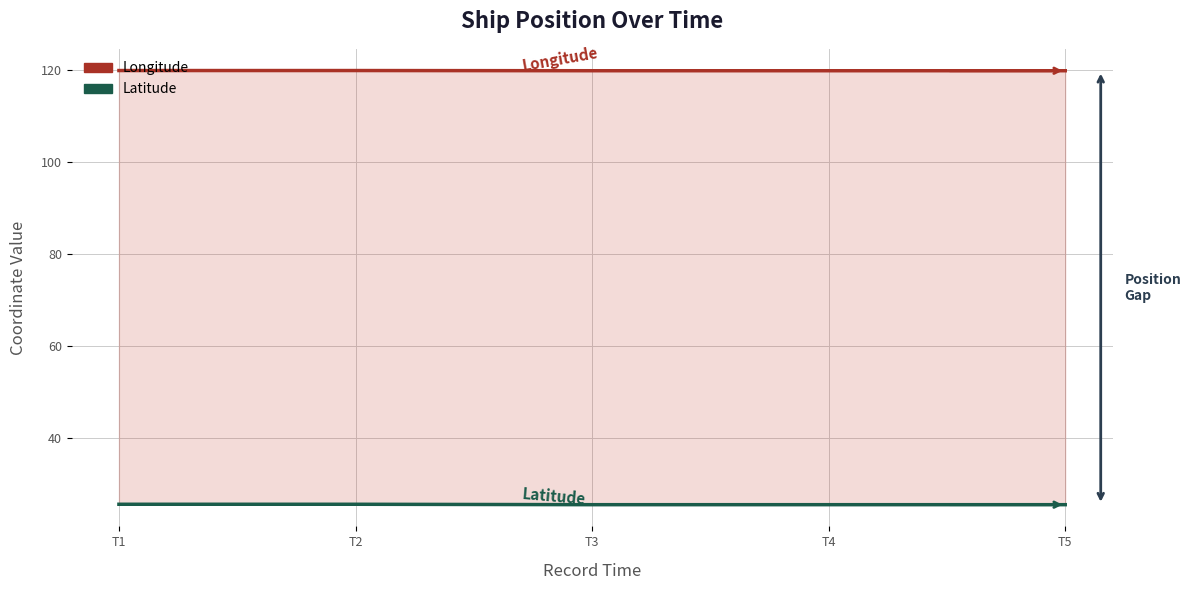

Between T1 and T2, which series saw the biggest shift?

Longitude